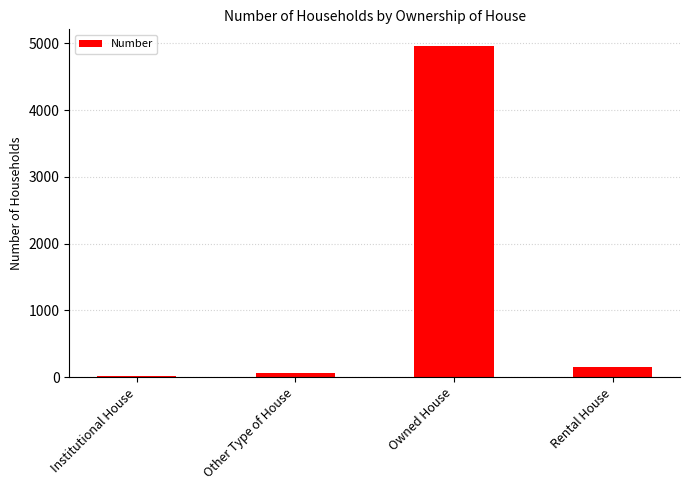

True or false: the data shows 153 at Rental House.

True